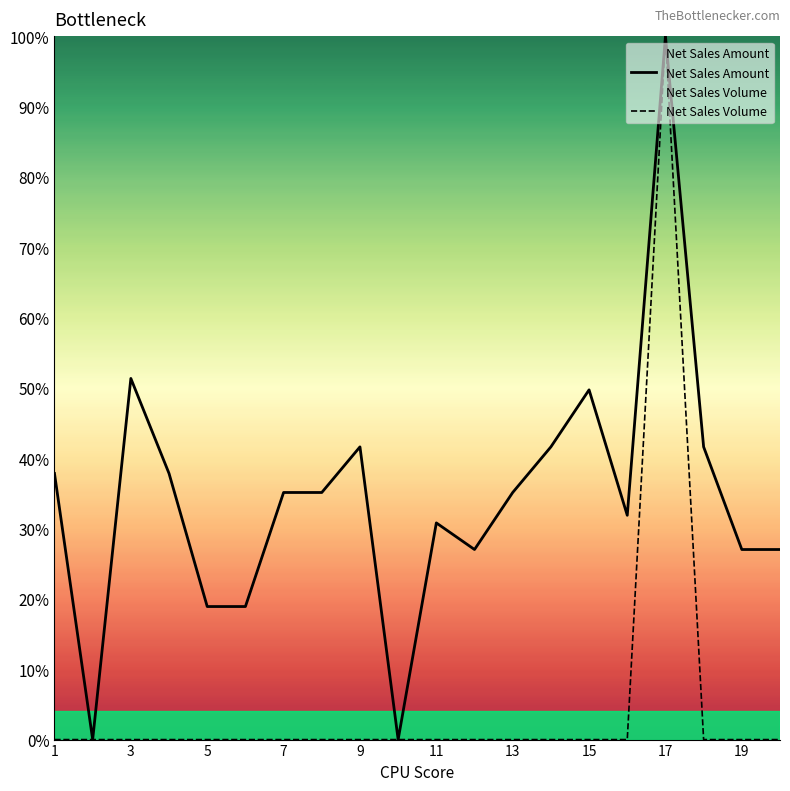

What is the maximum value shown in the chart?

100.0